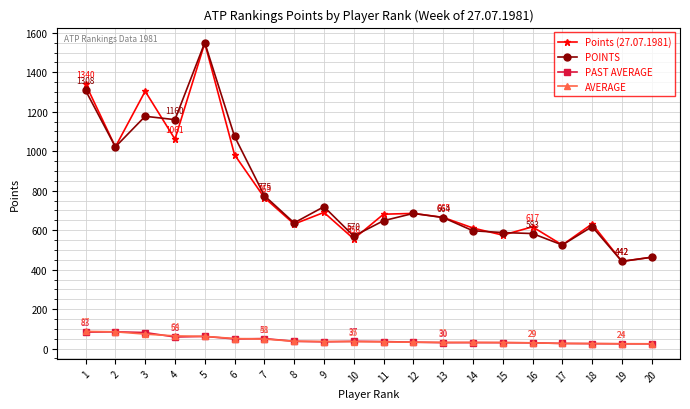

Is the value of Points (27.07.1981) at 3 greater than the value of POINTS at 12?

Yes